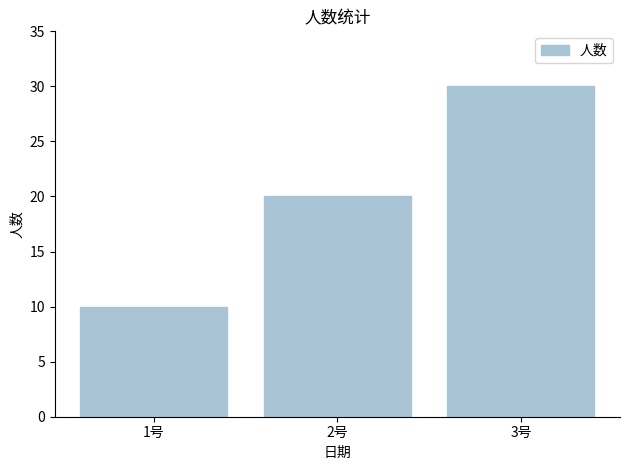

List the labels in order of value, largest first.

3号, 2号, 1号